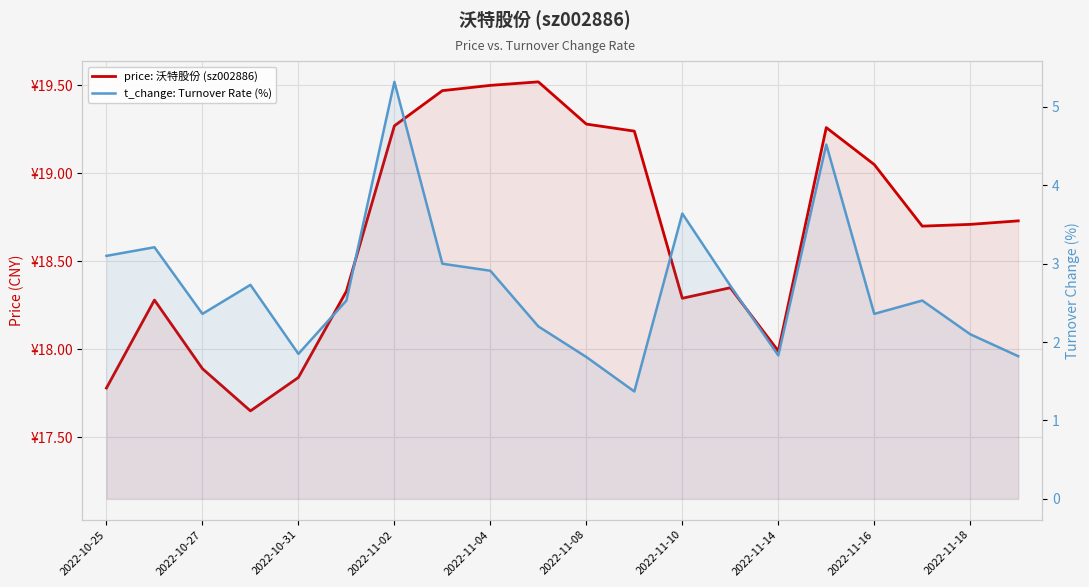

Reading left to right, what are all the values shown in this chart?

price: 沃特股份 (sz002886): 17.8	18.3	17.9	17.6	17.8	18.3	19.3	19.5	19.5	19.5	19.3	19.2	18.3	18.4	18.0	19.3	19.1	18.7	18.7	18.7
t_change: Turnover Rate (%): 3.1	3.2	2.4	2.7	1.9	2.5	5.3	3.0	2.9	2.2	1.8	1.4	3.6	2.7	1.8	4.5	2.4	2.5	2.1	1.8